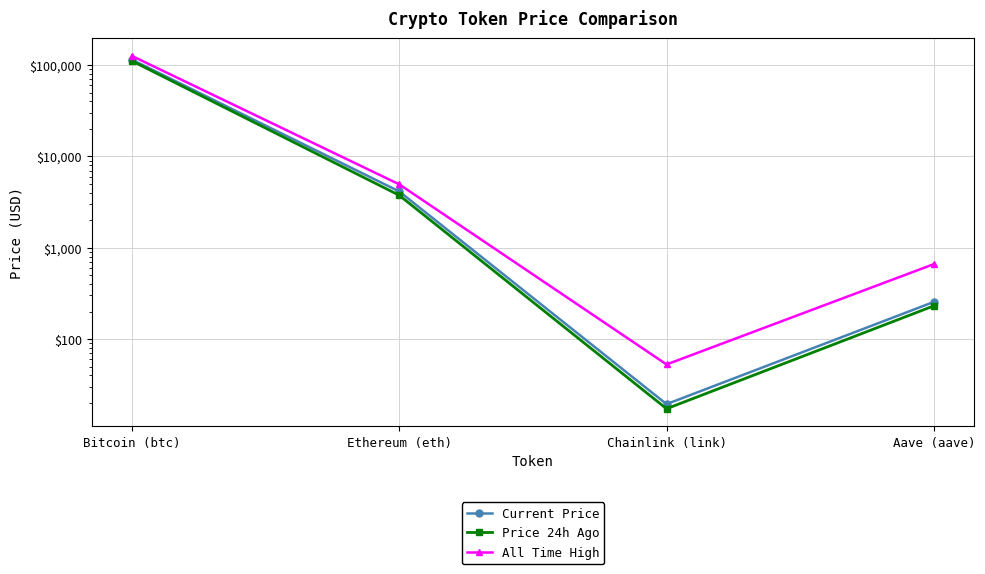

Between Chainlink (link) and Aave (aave), which is larger?

Aave (aave)